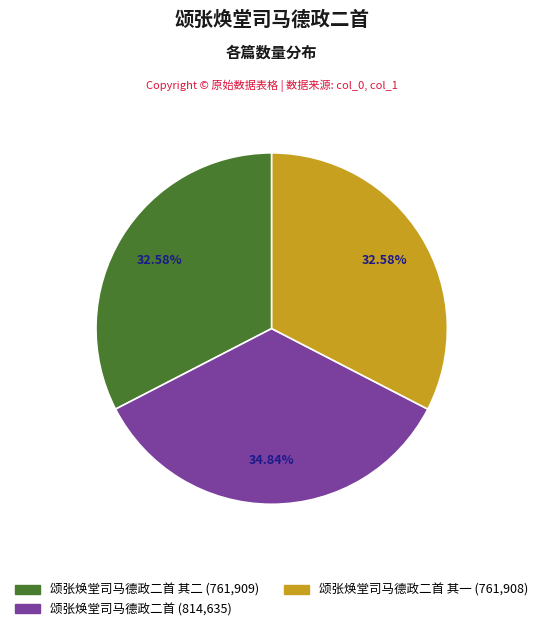

Does any single category account for the majority?

No